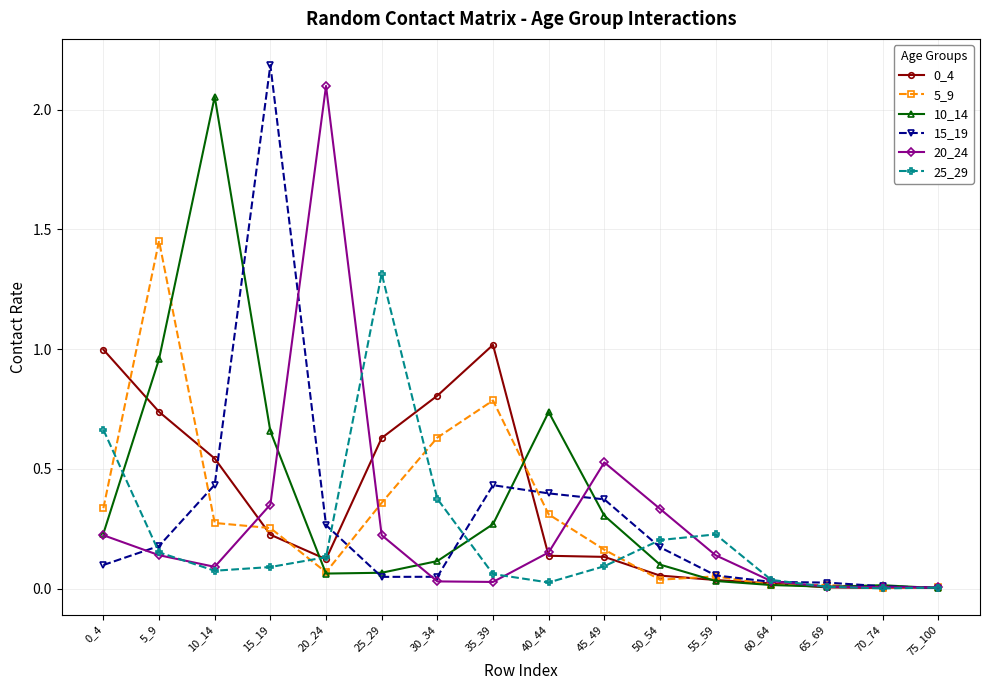

What is the difference between the highest and lowest values at 5_9?

1.3